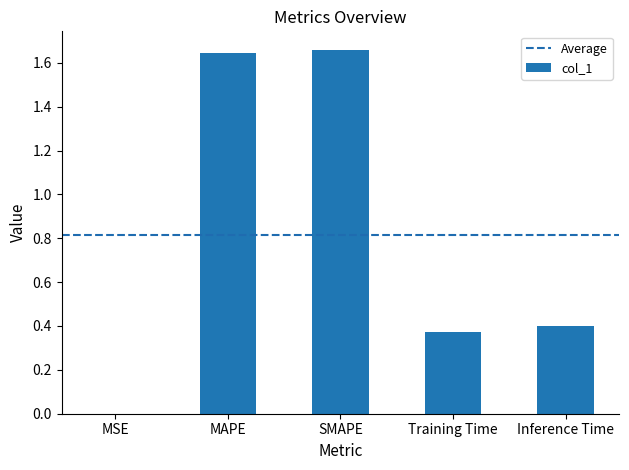

True or false: the data shows 0.1 at Training Time.

False